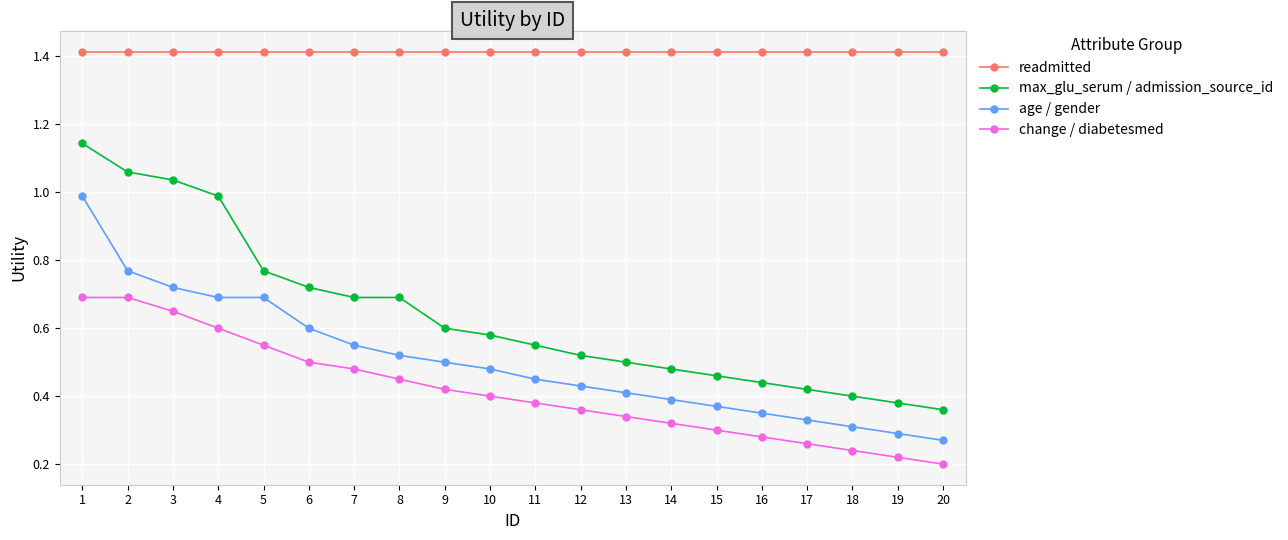

Is it true that change / diabetesmed equals 0.7 at 3?

True